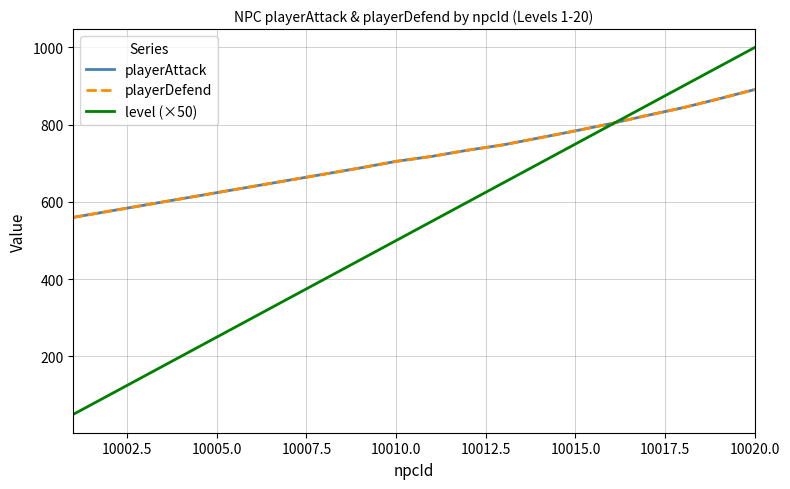

Does the chart display data point markers on the line(s)?

No